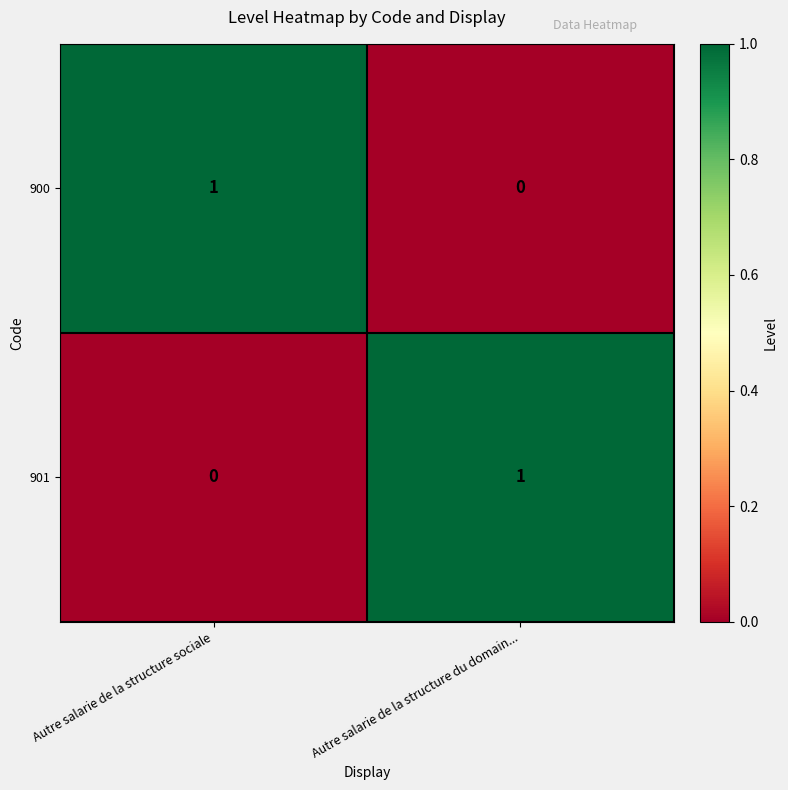

Is it true that 901 equals -1 at Autre salarie de la structure sociale?

False